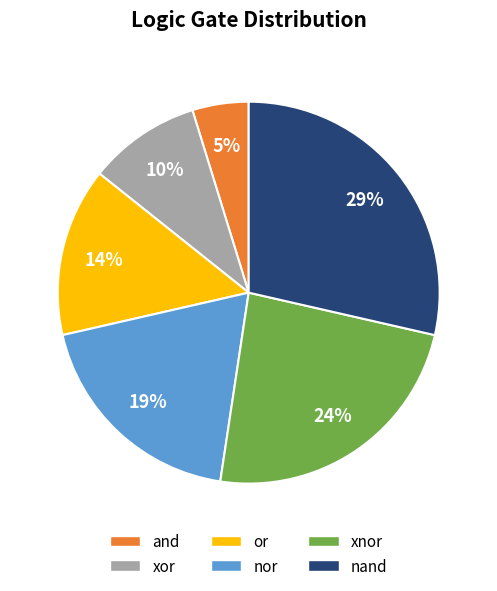

Does any single category account for the majority?

No